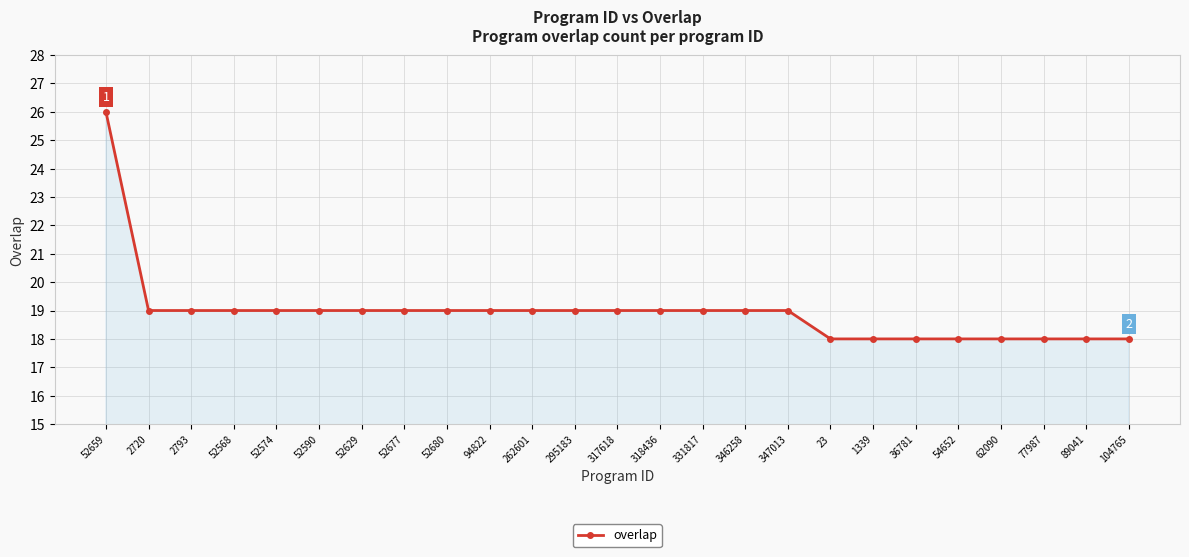

What value does the data have at 77987?

18